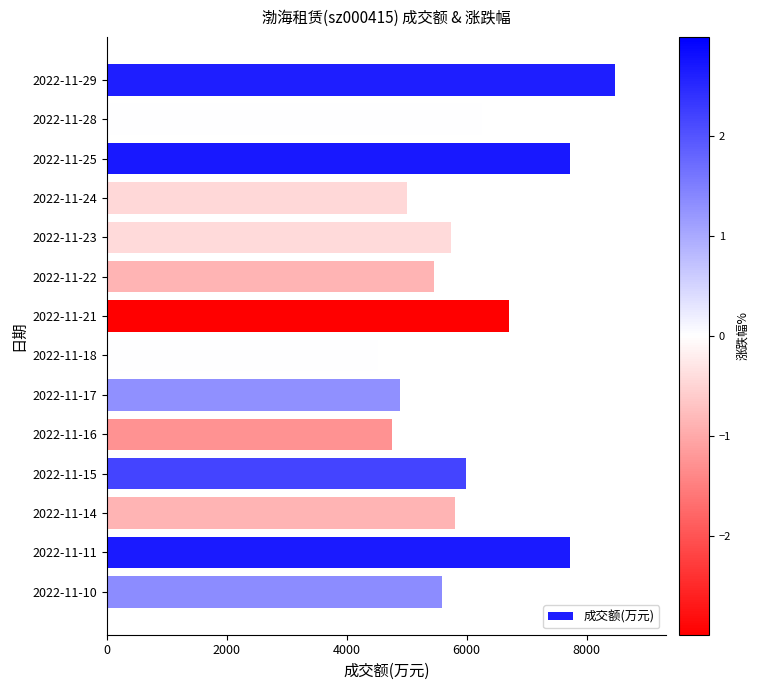

What is the difference between the second highest and second lowest values?

2975